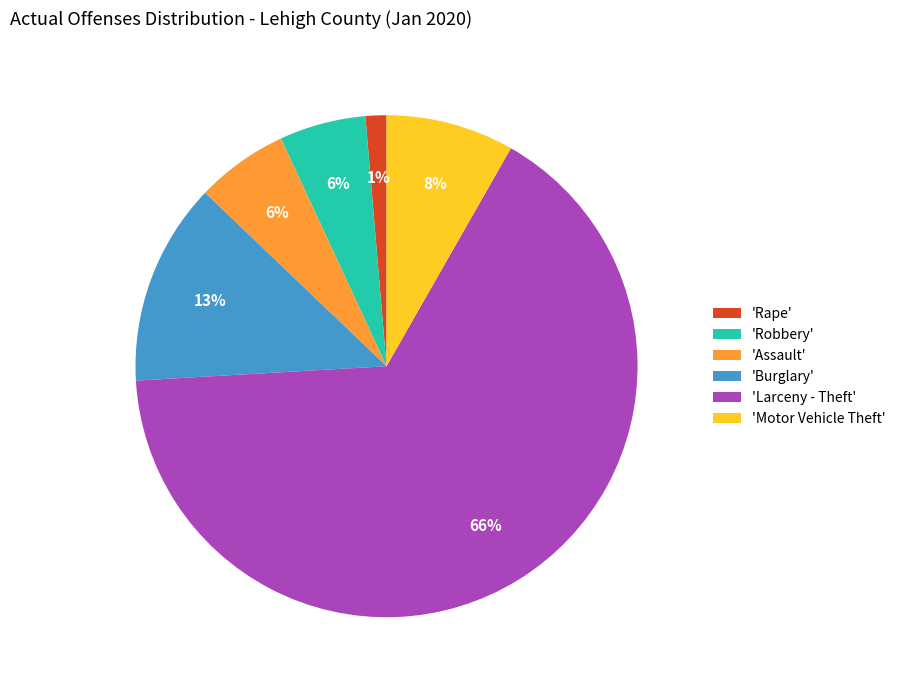

Combined, do 'Motor Vehicle Theft' and 'Robbery' account for over 50%?

No